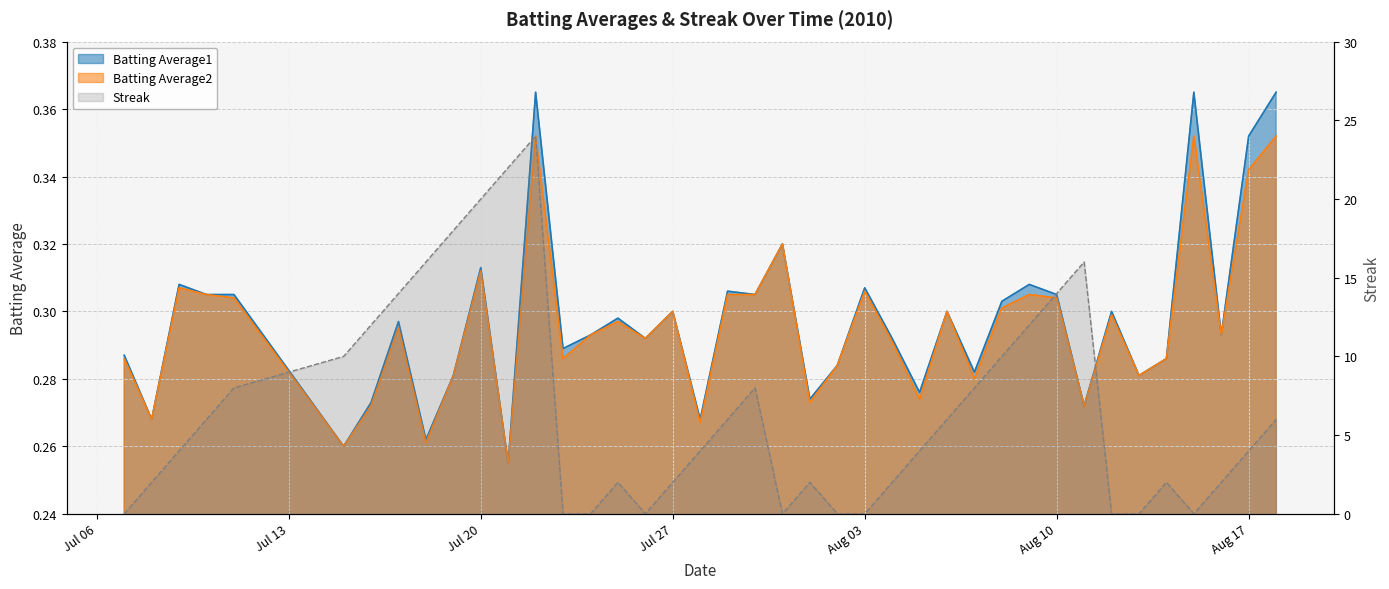

Where is the first local maximum for Batting Average2?

2010-07-09